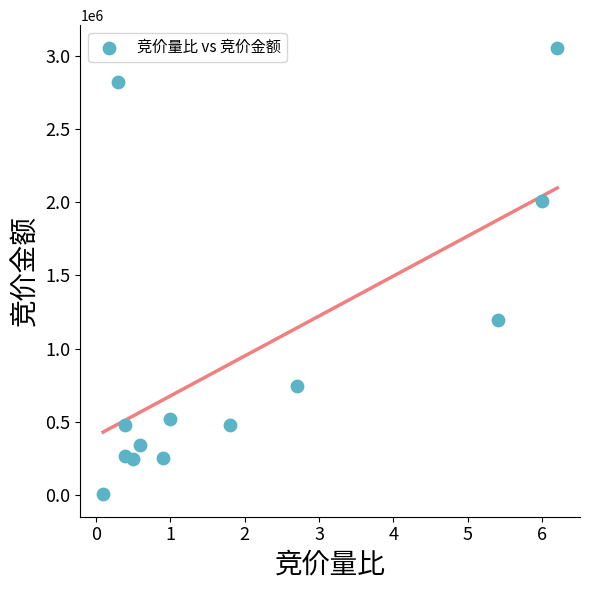

What Y value in the scatter plot is closest to 1531029?

1193813